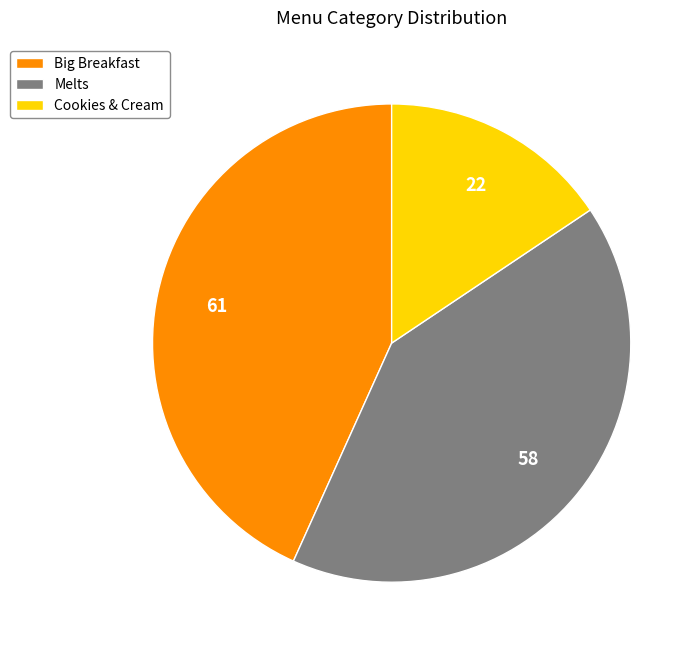

Combined, do Big Breakfast and Melts account for over 50%?

Yes